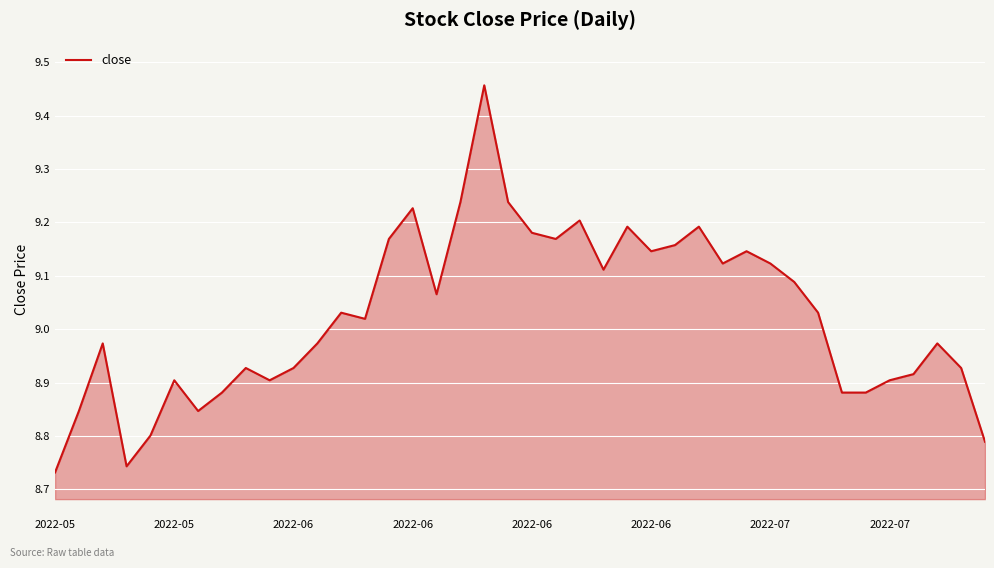

What is the difference between the maximum and minimum values?

0.7